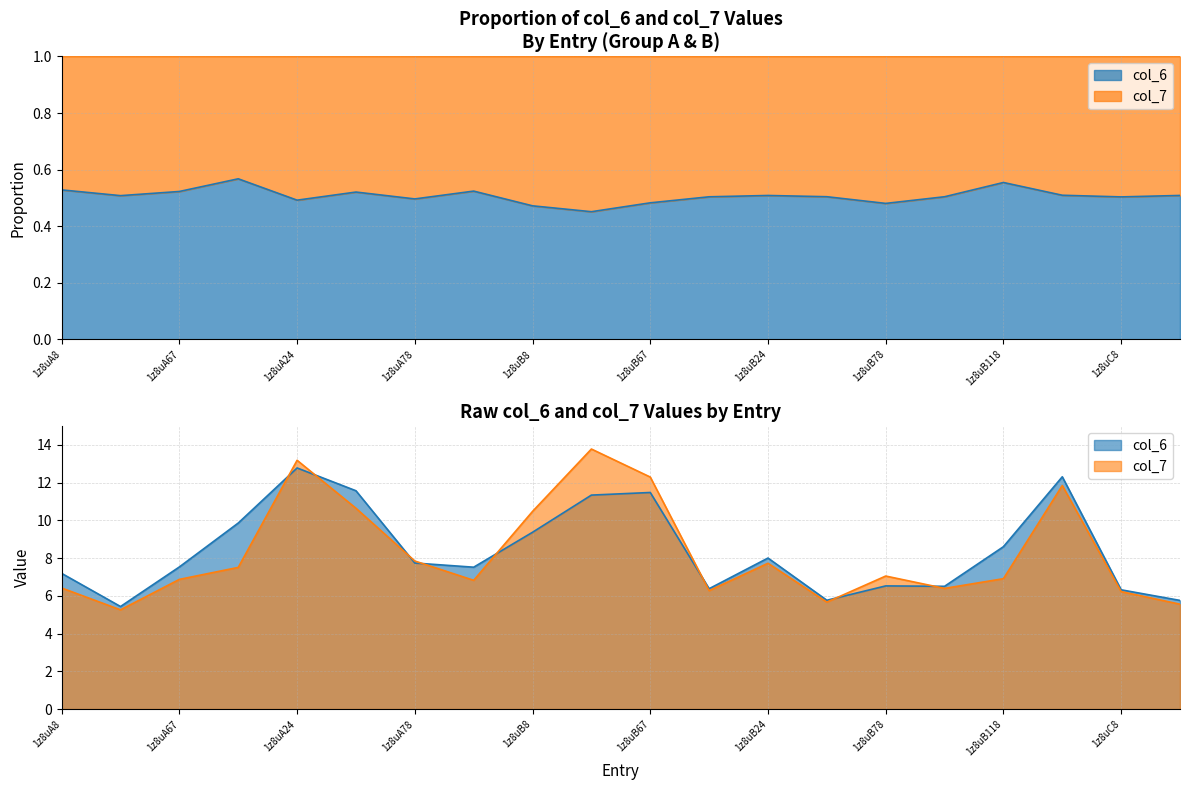

In col_7, how many points are lower than both neighbors (excluding endpoints)?

5